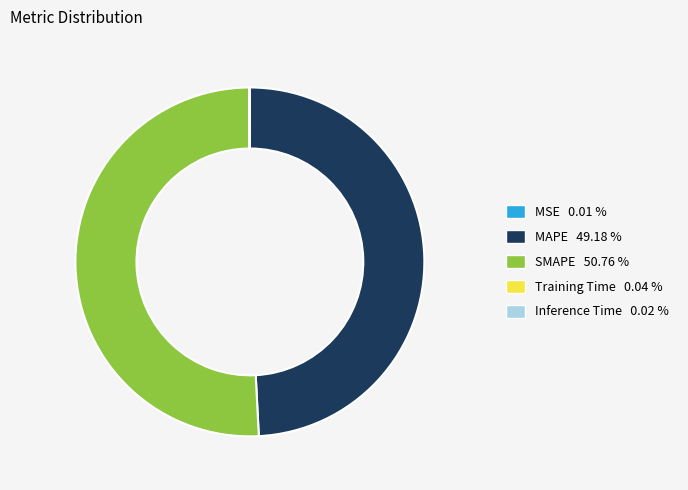

Which slice is the largest?

SMAPE